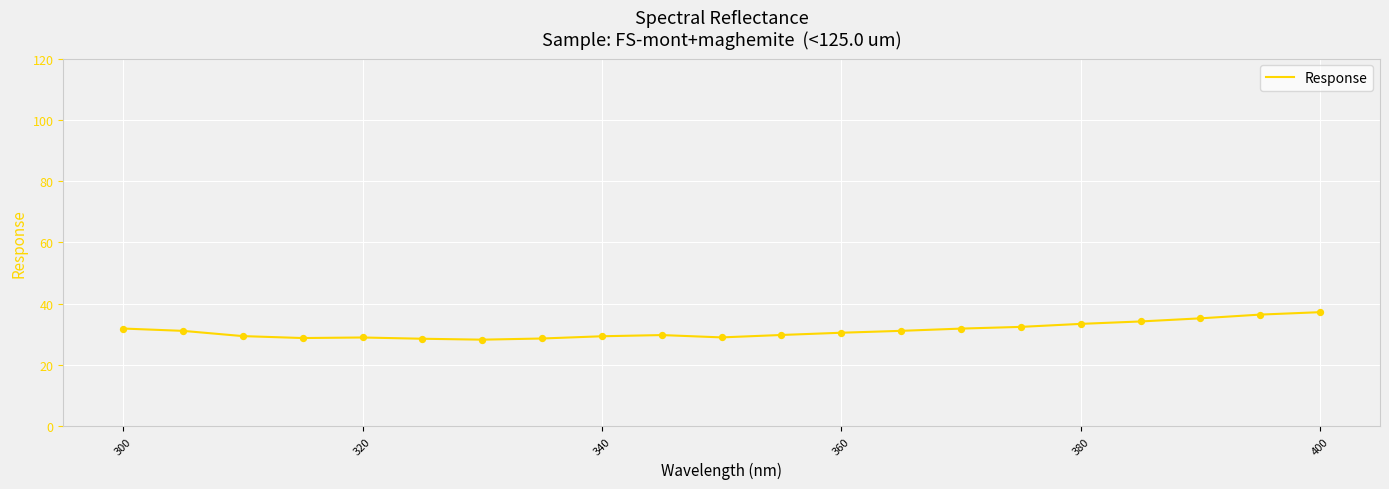

What is the difference between the maximum and minimum values?

9.0